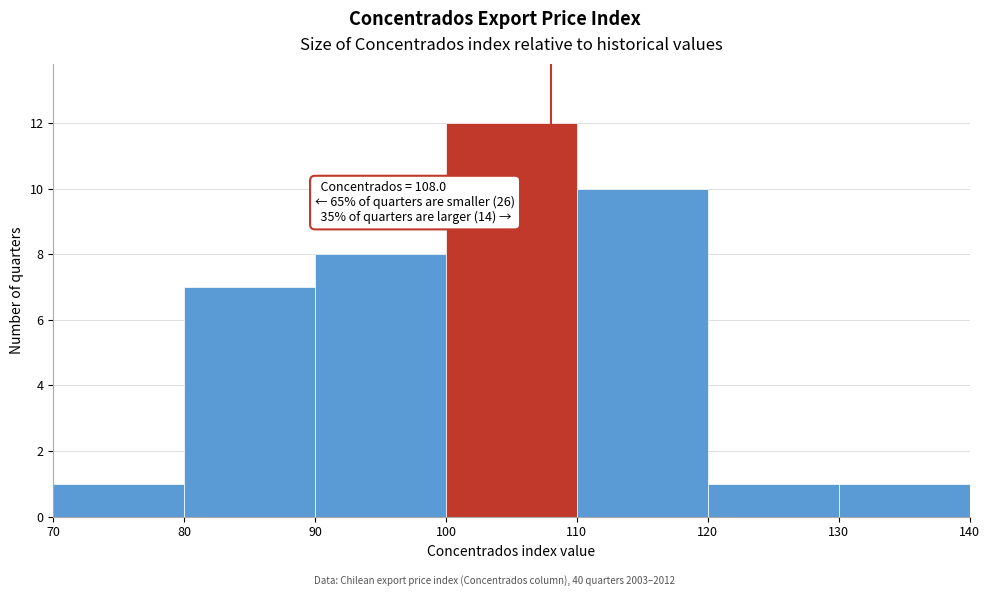

Which range on the x-axis has the tallest bar?

100 to 110